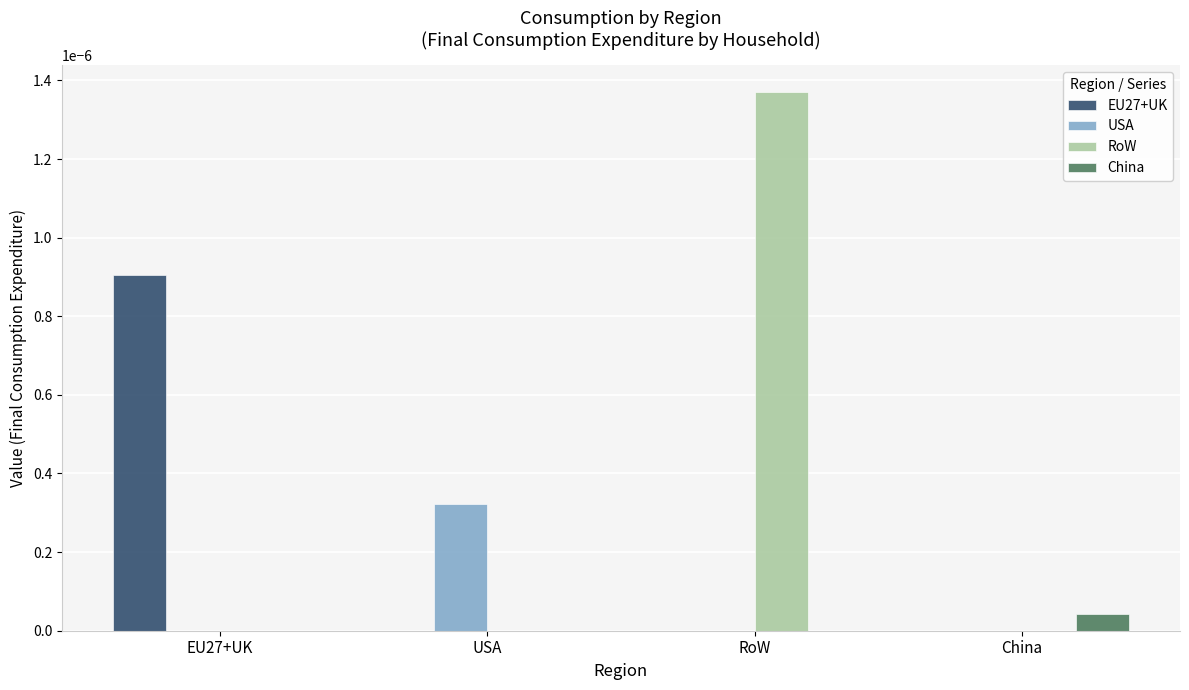

Which category has the highest value across all series?

RoW